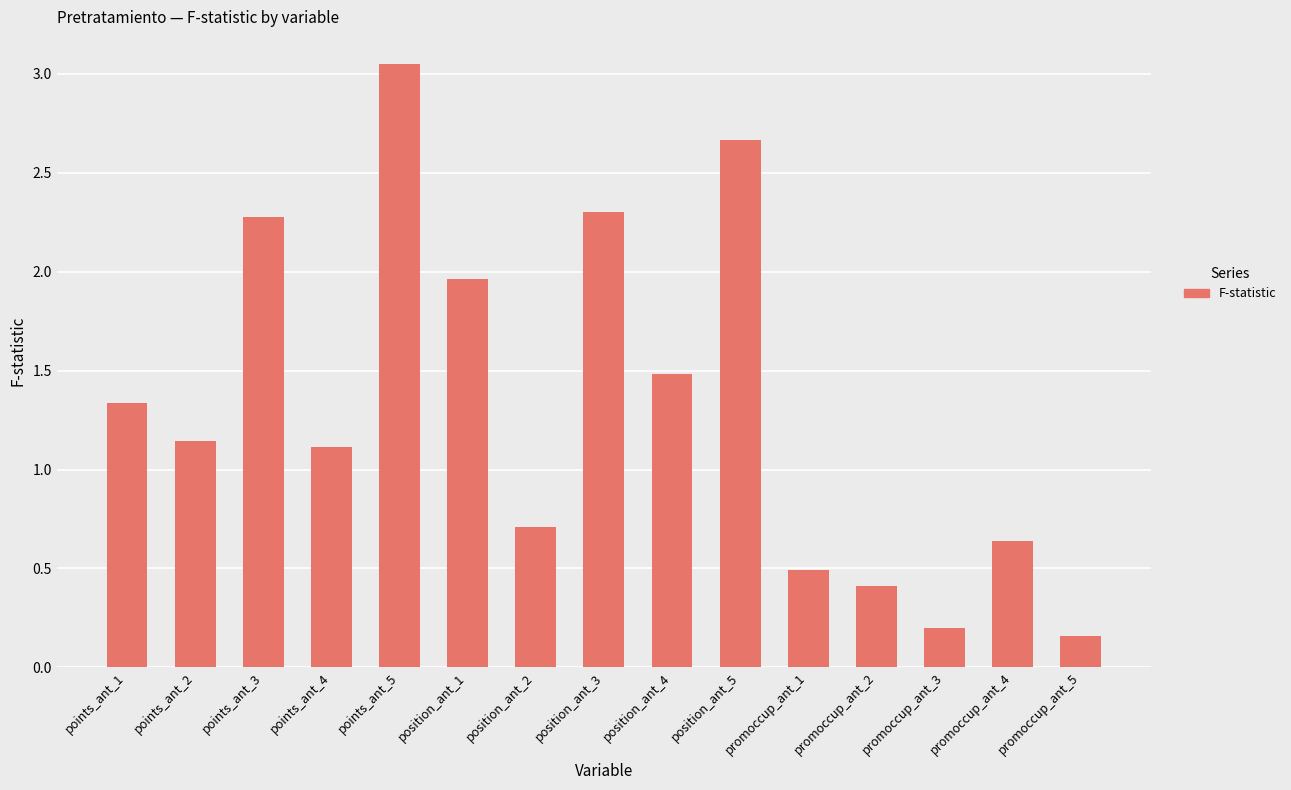

What is the label of the 10th bar from the right?

position_ant_1